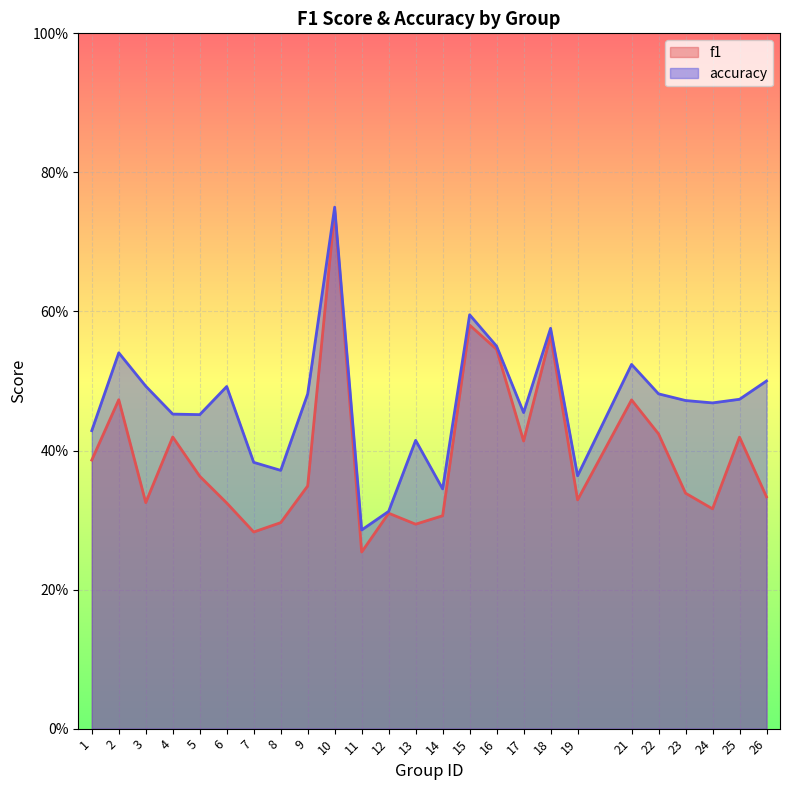

What is the minimum value shown in the chart?

0.3